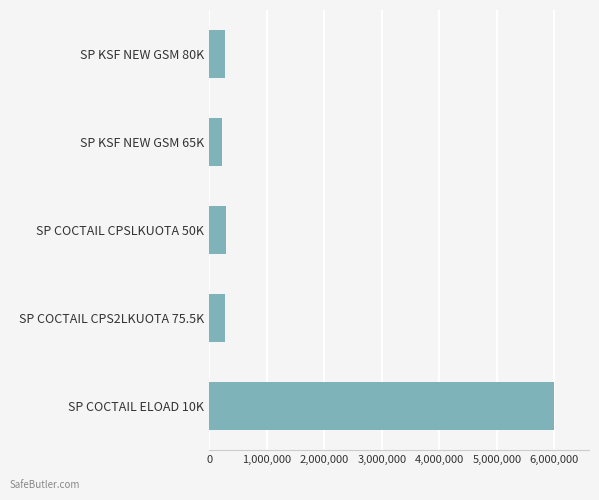

Is it true that the value at SP COCTAIL CPSLKUOTA 50K is 300000?

True